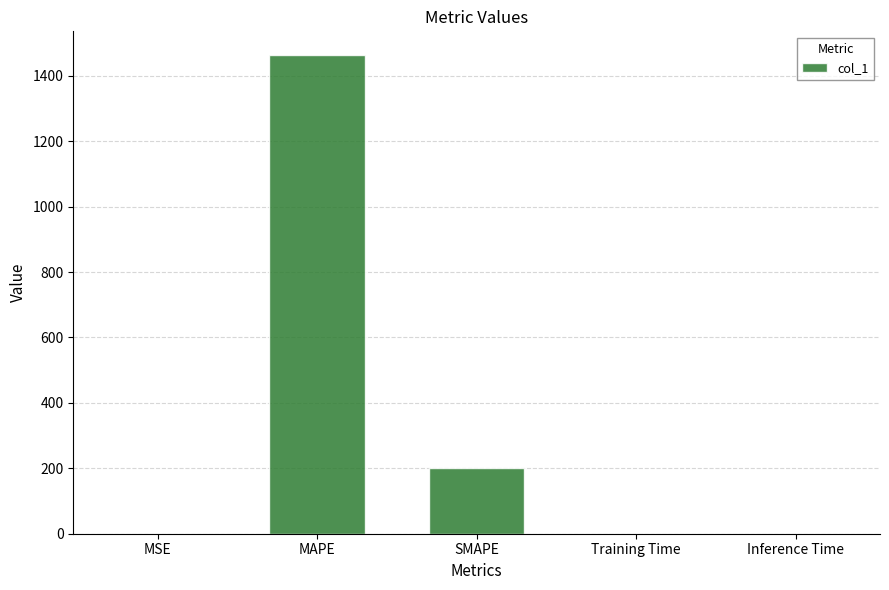

Where is the data nearest to the value 731?

SMAPE